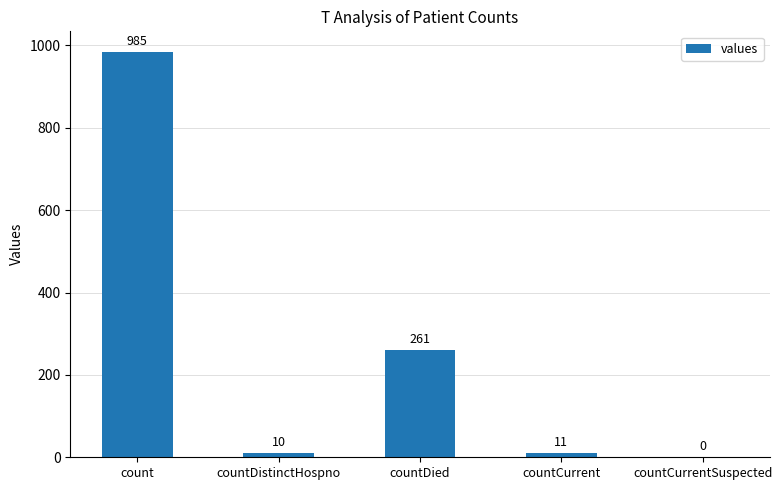

Are the bars horizontal?

No